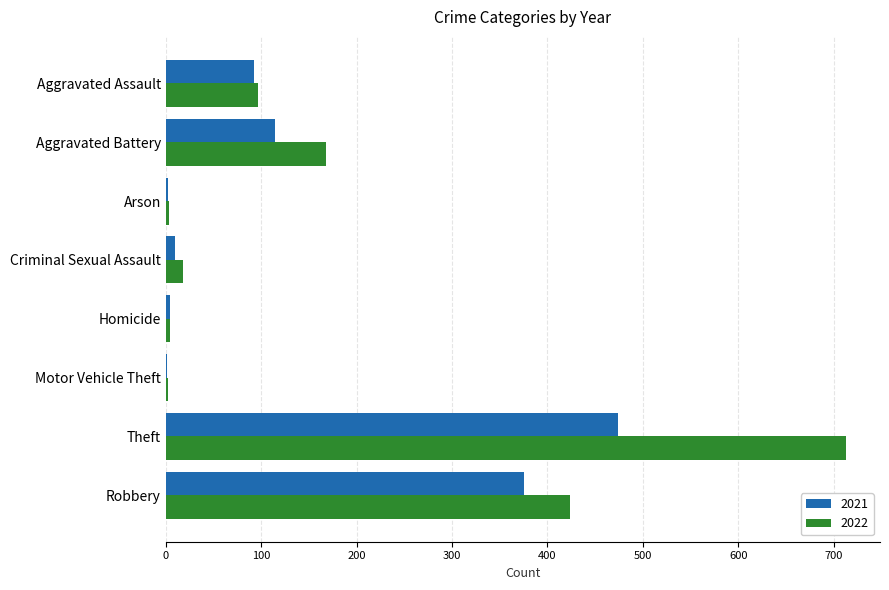

True or false: 2022 has a value of 18 at Criminal Sexual Assault.

True